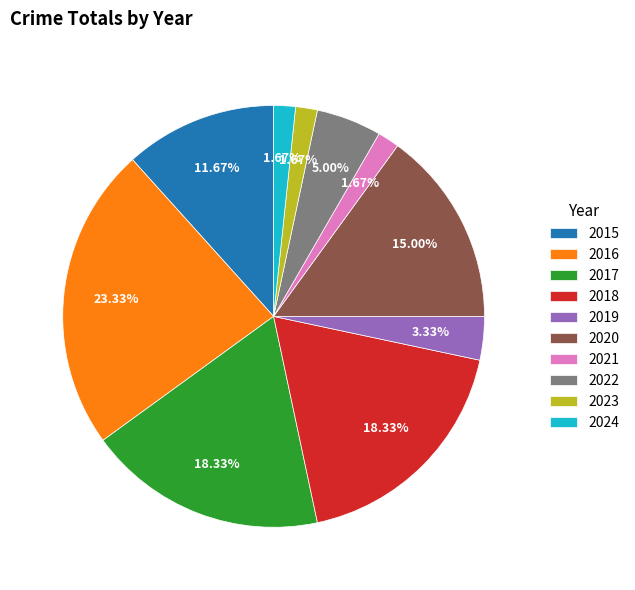

Which slice is the largest?

2016